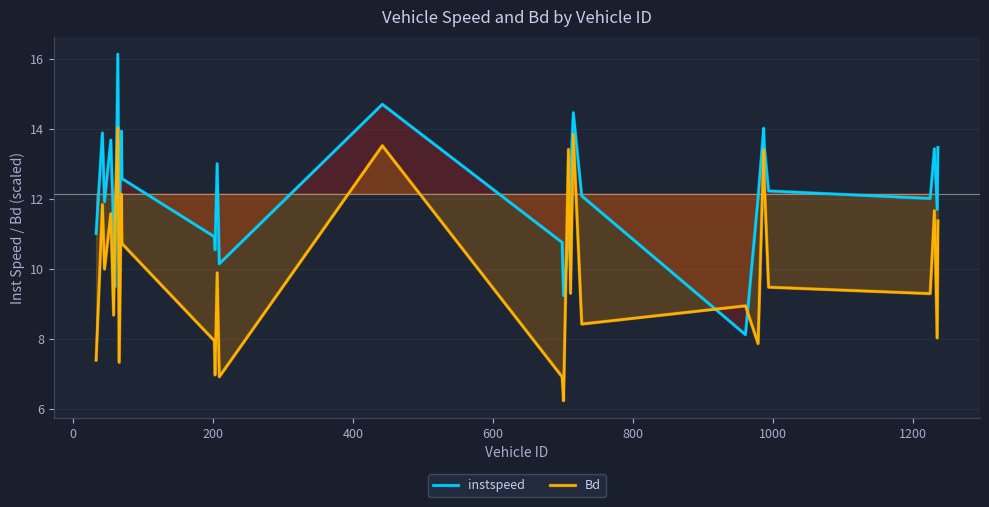

True or false: Bd has more than 0 points higher than both neighbors.

True